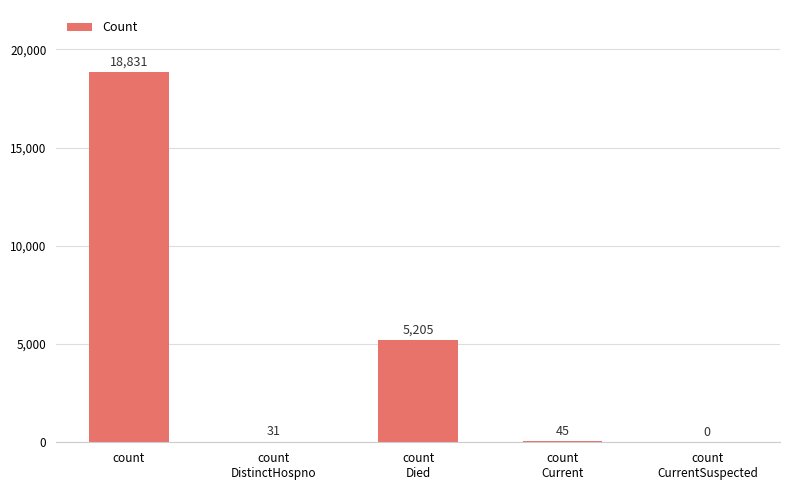

What is the sum of all values?

24112